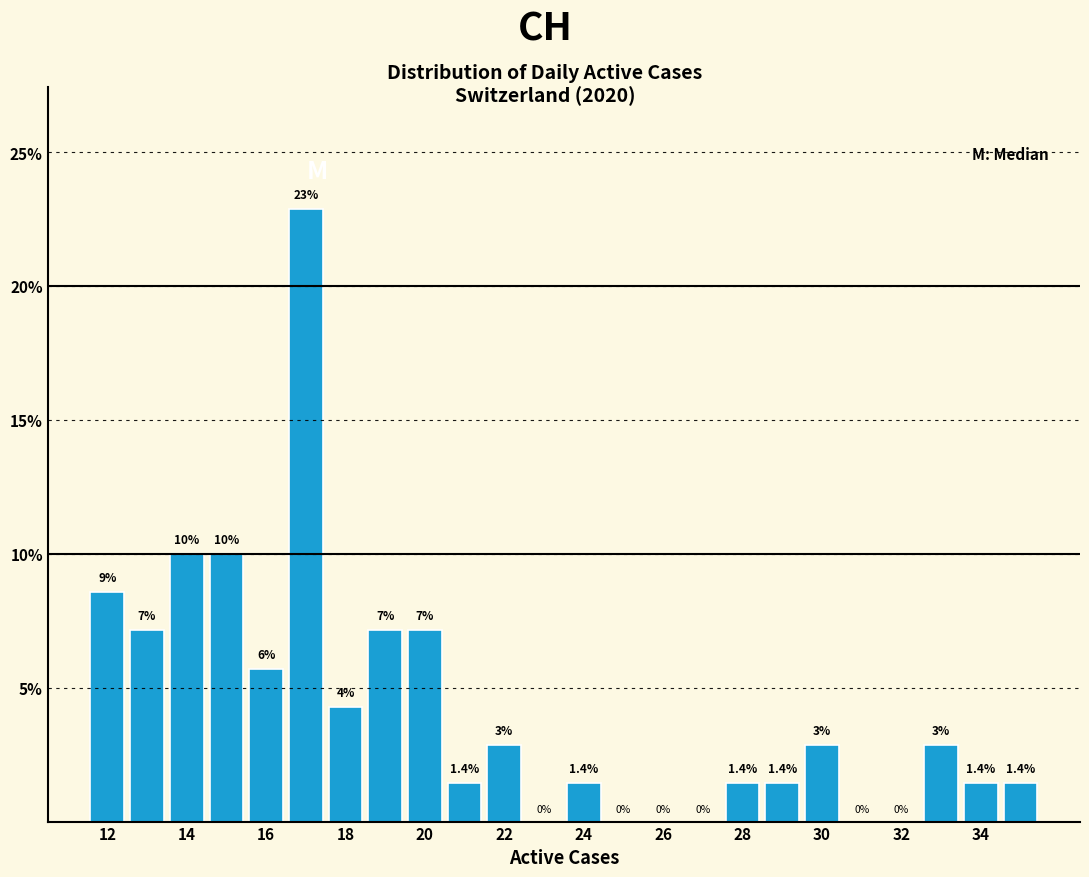

Which range on the x-axis has the tallest bar?

16.5 to 17.5